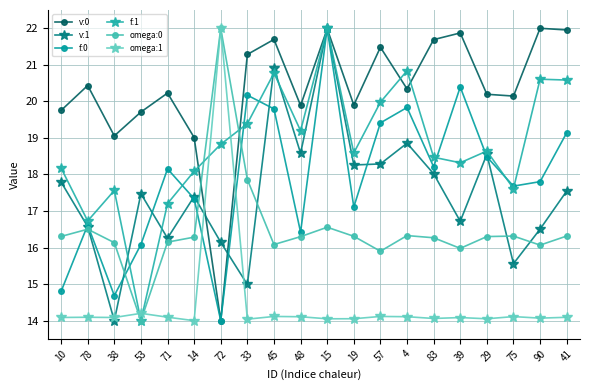

Where is the first local minimum for v:0?

38